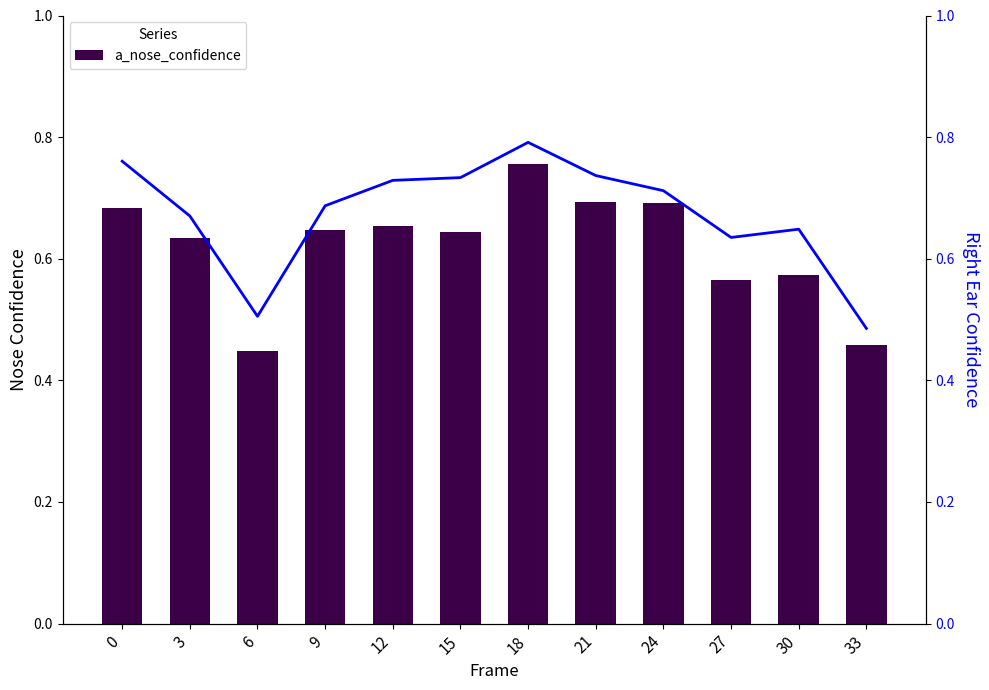

Rank the series by their maximum value, from lowest to highest.

a_nose_confidence, a_right_ear_confidence